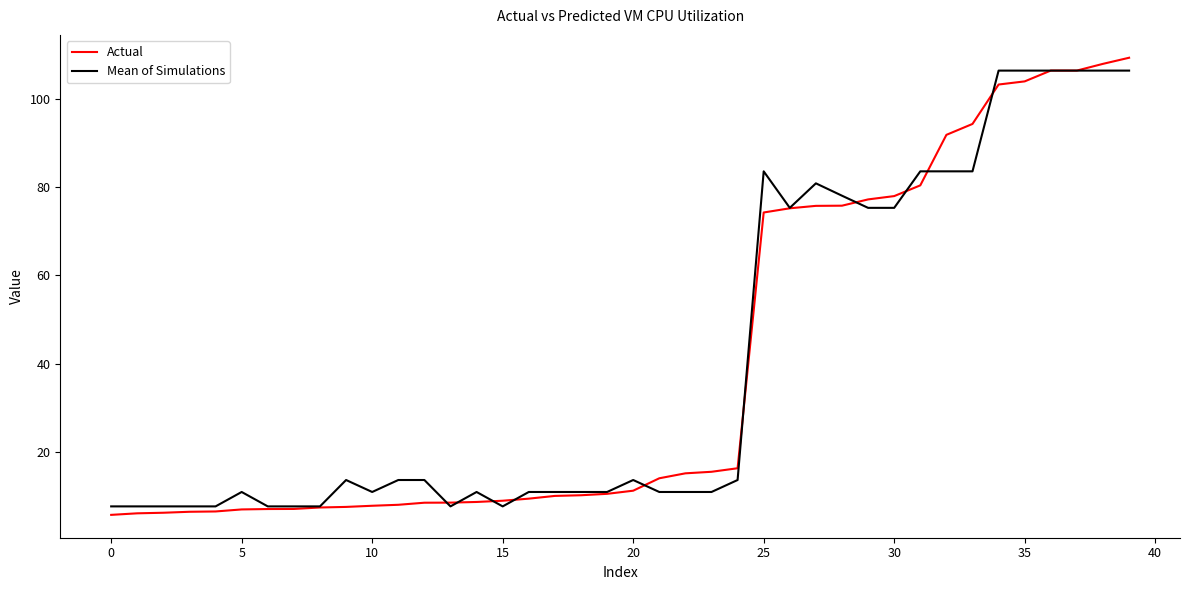

What is the maximum value shown in the chart?

109.3